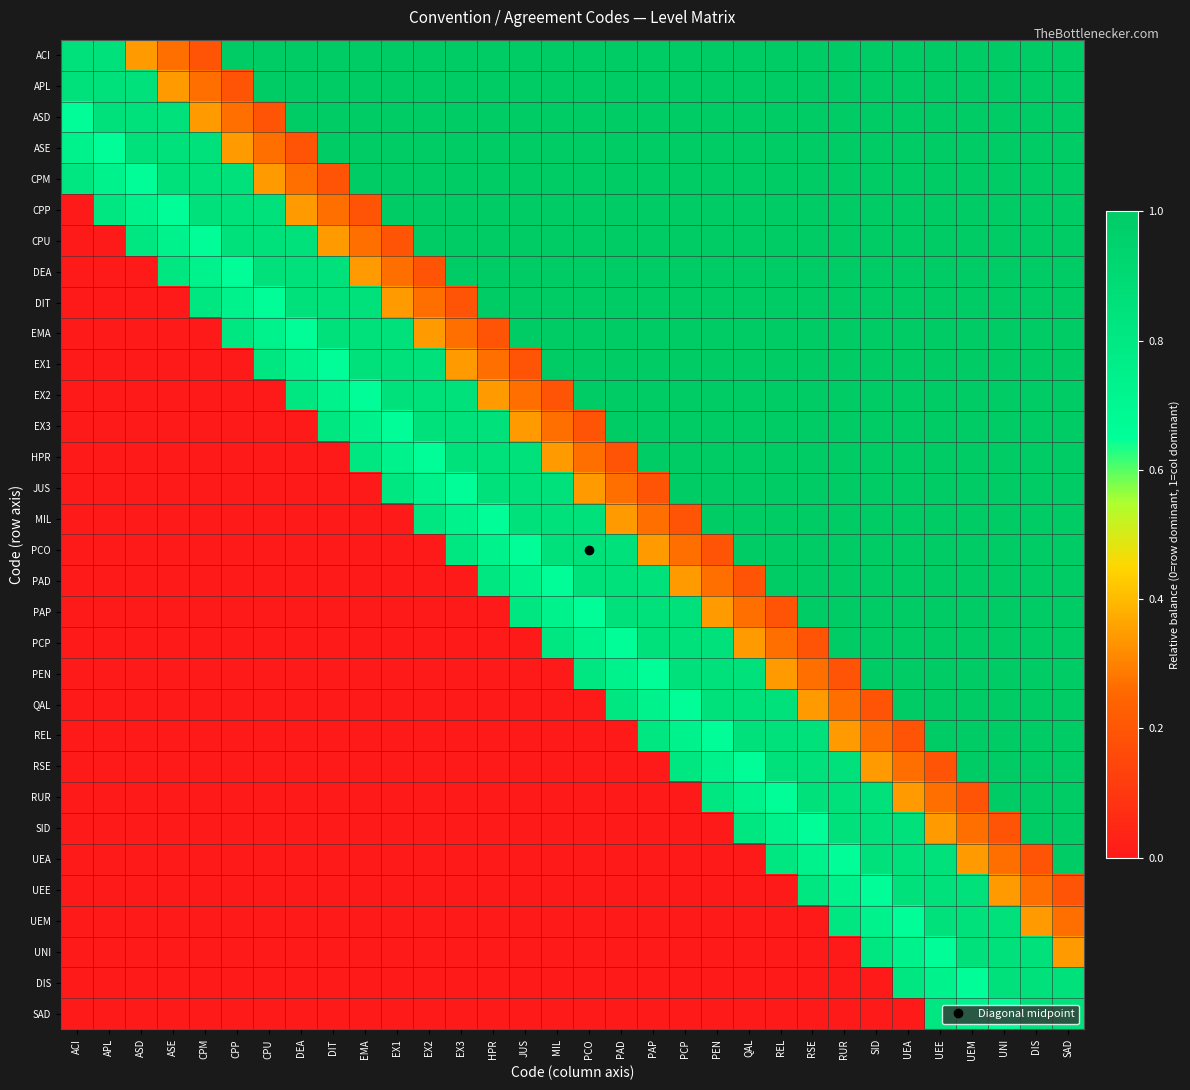

Reading right to left, extract all data points from this chart.

ACI: SAD=1.0	DIS=1.0	UNI=1.0	UEM=1.0	UEE=1.0	UEA=1.0	SID=1.0	RUR=1.0	RSE=1.0	REL=1.0	QAL=1.0	PEN=1.0	PCP=1.0	PAP=1.0	PAD=1.0	PCO=1.0	MIL=1.0	JUS=1.0	HPR=1.0	EX3=1.0	EX2=1.0	EX1=1.0	EMA=1.0	DIT=1.0	DEA=1.0	CPU=1.0	CPP=1.0	CPM=0.2	ASE=0.3	ASD=0.3	APL=0.8	ACI=0.8
APL: SAD=1.0	DIS=1.0	UNI=1.0	UEM=1.0	UEE=1.0	UEA=1.0	SID=1.0	RUR=1.0	RSE=1.0	REL=1.0	QAL=1.0	PEN=1.0	PCP=1.0	PAP=1.0	PAD=1.0	PCO=1.0	MIL=1.0	JUS=1.0	HPR=1.0	EX3=1.0	EX2=1.0	EX1=1.0	EMA=1.0	DIT=1.0	DEA=1.0	CPU=1.0	CPP=0.2	CPM=0.3	ASE=0.3	ASD=0.8	APL=0.8	ACI=0.8
ASD: SAD=1.0	DIS=1.0	UNI=1.0	UEM=1.0	UEE=1.0	UEA=1.0	SID=1.0	RUR=1.0	RSE=1.0	REL=1.0	QAL=1.0	PEN=1.0	PCP=1.0	PAP=1.0	PAD=1.0	PCO=1.0	MIL=1.0	JUS=1.0	HPR=1.0	EX3=1.0	EX2=1.0	EX1=1.0	EMA=1.0	DIT=1.0	DEA=1.0	CPU=0.2	CPP=0.3	CPM=0.3	ASE=0.8	ASD=0.8	APL=0.8	ACI=0.7
ASE: SAD=1.0	DIS=1.0	UNI=1.0	UEM=1.0	UEE=1.0	UEA=1.0	SID=1.0	RUR=1.0	RSE=1.0	REL=1.0	QAL=1.0	PEN=1.0	PCP=1.0	PAP=1.0	PAD=1.0	PCO=1.0	MIL=1.0	JUS=1.0	HPR=1.0	EX3=1.0	EX2=1.0	EX1=1.0	EMA=1.0	DIT=1.0	DEA=0.2	CPU=0.3	CPP=0.3	CPM=0.8	ASE=0.8	ASD=0.8	APL=0.7	ACI=0.7
CPM: SAD=1.0	DIS=1.0	UNI=1.0	UEM=1.0	UEE=1.0	UEA=1.0	SID=1.0	RUR=1.0	RSE=1.0	REL=1.0	QAL=1.0	PEN=1.0	PCP=1.0	PAP=1.0	PAD=1.0	PCO=1.0	MIL=1.0	JUS=1.0	HPR=1.0	EX3=1.0	EX2=1.0	EX1=1.0	EMA=1.0	DIT=0.2	DEA=0.3	CPU=0.3	CPP=0.8	CPM=0.8	ASE=0.8	ASD=0.7	APL=0.7	ACI=0.8
CPP: SAD=1.0	DIS=1.0	UNI=1.0	UEM=1.0	UEE=1.0	UEA=1.0	SID=1.0	RUR=1.0	RSE=1.0	REL=1.0	QAL=1.0	PEN=1.0	PCP=1.0	PAP=1.0	PAD=1.0	PCO=1.0	MIL=1.0	JUS=1.0	HPR=1.0	EX3=1.0	EX2=1.0	EX1=1.0	EMA=0.2	DIT=0.3	DEA=0.3	CPU=0.8	CPP=0.8	CPM=0.8	ASE=0.7	ASD=0.7	APL=0.8	ACI=0.0
CPU: SAD=1.0	DIS=1.0	UNI=1.0	UEM=1.0	UEE=1.0	UEA=1.0	SID=1.0	RUR=1.0	RSE=1.0	REL=1.0	QAL=1.0	PEN=1.0	PCP=1.0	PAP=1.0	PAD=1.0	PCO=1.0	MIL=1.0	JUS=1.0	HPR=1.0	EX3=1.0	EX2=1.0	EX1=0.2	EMA=0.3	DIT=0.3	DEA=0.8	CPU=0.8	CPP=0.8	CPM=0.7	ASE=0.7	ASD=0.8	APL=0.0	ACI=0.0
DEA: SAD=1.0	DIS=1.0	UNI=1.0	UEM=1.0	UEE=1.0	UEA=1.0	SID=1.0	RUR=1.0	RSE=1.0	REL=1.0	QAL=1.0	PEN=1.0	PCP=1.0	PAP=1.0	PAD=1.0	PCO=1.0	MIL=1.0	JUS=1.0	HPR=1.0	EX3=1.0	EX2=0.2	EX1=0.3	EMA=0.3	DIT=0.8	DEA=0.8	CPU=0.8	CPP=0.7	CPM=0.7	ASE=0.8	ASD=0.0	APL=0.0	ACI=0.0
DIT: SAD=1.0	DIS=1.0	UNI=1.0	UEM=1.0	UEE=1.0	UEA=1.0	SID=1.0	RUR=1.0	RSE=1.0	REL=1.0	QAL=1.0	PEN=1.0	PCP=1.0	PAP=1.0	PAD=1.0	PCO=1.0	MIL=1.0	JUS=1.0	HPR=1.0	EX3=0.2	EX2=0.3	EX1=0.3	EMA=0.8	DIT=0.8	DEA=0.8	CPU=0.7	CPP=0.7	CPM=0.8	ASE=0.0	ASD=0.0	APL=0.0	ACI=0.0
EMA: SAD=1.0	DIS=1.0	UNI=1.0	UEM=1.0	UEE=1.0	UEA=1.0	SID=1.0	RUR=1.0	RSE=1.0	REL=1.0	QAL=1.0	PEN=1.0	PCP=1.0	PAP=1.0	PAD=1.0	PCO=1.0	MIL=1.0	JUS=1.0	HPR=0.2	EX3=0.3	EX2=0.3	EX1=0.8	EMA=0.8	DIT=0.8	DEA=0.7	CPU=0.7	CPP=0.8	CPM=0.0	ASE=0.0	ASD=0.0	APL=0.0	ACI=0.0
EX1: SAD=1.0	DIS=1.0	UNI=1.0	UEM=1.0	UEE=1.0	UEA=1.0	SID=1.0	RUR=1.0	RSE=1.0	REL=1.0	QAL=1.0	PEN=1.0	PCP=1.0	PAP=1.0	PAD=1.0	PCO=1.0	MIL=1.0	JUS=0.2	HPR=0.3	EX3=0.3	EX2=0.8	EX1=0.8	EMA=0.8	DIT=0.7	DEA=0.7	CPU=0.8	CPP=0.0	CPM=0.0	ASE=0.0	ASD=0.0	APL=0.0	ACI=0.0
EX2: SAD=1.0	DIS=1.0	UNI=1.0	UEM=1.0	UEE=1.0	UEA=1.0	SID=1.0	RUR=1.0	RSE=1.0	REL=1.0	QAL=1.0	PEN=1.0	PCP=1.0	PAP=1.0	PAD=1.0	PCO=1.0	MIL=0.2	JUS=0.3	HPR=0.3	EX3=0.8	EX2=0.8	EX1=0.8	EMA=0.7	DIT=0.7	DEA=0.8	CPU=0.0	CPP=0.0	CPM=0.0	ASE=0.0	ASD=0.0	APL=0.0	ACI=0.0
EX3: SAD=1.0	DIS=1.0	UNI=1.0	UEM=1.0	UEE=1.0	UEA=1.0	SID=1.0	RUR=1.0	RSE=1.0	REL=1.0	QAL=1.0	PEN=1.0	PCP=1.0	PAP=1.0	PAD=1.0	PCO=0.2	MIL=0.3	JUS=0.3	HPR=0.8	EX3=0.8	EX2=0.8	EX1=0.7	EMA=0.7	DIT=0.8	DEA=0.0	CPU=0.0	CPP=0.0	CPM=0.0	ASE=0.0	ASD=0.0	APL=0.0	ACI=0.0
HPR: SAD=1.0	DIS=1.0	UNI=1.0	UEM=1.0	UEE=1.0	UEA=1.0	SID=1.0	RUR=1.0	RSE=1.0	REL=1.0	QAL=1.0	PEN=1.0	PCP=1.0	PAP=1.0	PAD=0.2	PCO=0.3	MIL=0.3	JUS=0.8	HPR=0.8	EX3=0.8	EX2=0.7	EX1=0.7	EMA=0.8	DIT=0.0	DEA=0.0	CPU=0.0	CPP=0.0	CPM=0.0	ASE=0.0	ASD=0.0	APL=0.0	ACI=0.0
JUS: SAD=1.0	DIS=1.0	UNI=1.0	UEM=1.0	UEE=1.0	UEA=1.0	SID=1.0	RUR=1.0	RSE=1.0	REL=1.0	QAL=1.0	PEN=1.0	PCP=1.0	PAP=0.2	PAD=0.3	PCO=0.3	MIL=0.8	JUS=0.8	HPR=0.8	EX3=0.7	EX2=0.7	EX1=0.8	EMA=0.0	DIT=0.0	DEA=0.0	CPU=0.0	CPP=0.0	CPM=0.0	ASE=0.0	ASD=0.0	APL=0.0	ACI=0.0
MIL: SAD=1.0	DIS=1.0	UNI=1.0	UEM=1.0	UEE=1.0	UEA=1.0	SID=1.0	RUR=1.0	RSE=1.0	REL=1.0	QAL=1.0	PEN=1.0	PCP=0.2	PAP=0.3	PAD=0.3	PCO=0.8	MIL=0.8	JUS=0.8	HPR=0.7	EX3=0.7	EX2=0.8	EX1=0.0	EMA=0.0	DIT=0.0	DEA=0.0	CPU=0.0	CPP=0.0	CPM=0.0	ASE=0.0	ASD=0.0	APL=0.0	ACI=0.0
PCO: SAD=1.0	DIS=1.0	UNI=1.0	UEM=1.0	UEE=1.0	UEA=1.0	SID=1.0	RUR=1.0	RSE=1.0	REL=1.0	QAL=1.0	PEN=0.2	PCP=0.3	PAP=0.3	PAD=0.8	PCO=0.8	MIL=0.8	JUS=0.7	HPR=0.7	EX3=0.8	EX2=0.0	EX1=0.0	EMA=0.0	DIT=0.0	DEA=0.0	CPU=0.0	CPP=0.0	CPM=0.0	ASE=0.0	ASD=0.0	APL=0.0	ACI=0.0
PAD: SAD=1.0	DIS=1.0	UNI=1.0	UEM=1.0	UEE=1.0	UEA=1.0	SID=1.0	RUR=1.0	RSE=1.0	REL=1.0	QAL=0.2	PEN=0.3	PCP=0.3	PAP=0.8	PAD=0.8	PCO=0.8	MIL=0.7	JUS=0.7	HPR=0.8	EX3=0.0	EX2=0.0	EX1=0.0	EMA=0.0	DIT=0.0	DEA=0.0	CPU=0.0	CPP=0.0	CPM=0.0	ASE=0.0	ASD=0.0	APL=0.0	ACI=0.0
PAP: SAD=1.0	DIS=1.0	UNI=1.0	UEM=1.0	UEE=1.0	UEA=1.0	SID=1.0	RUR=1.0	RSE=1.0	REL=0.2	QAL=0.3	PEN=0.3	PCP=0.8	PAP=0.8	PAD=0.8	PCO=0.7	MIL=0.7	JUS=0.8	HPR=0.0	EX3=0.0	EX2=0.0	EX1=0.0	EMA=0.0	DIT=0.0	DEA=0.0	CPU=0.0	CPP=0.0	CPM=0.0	ASE=0.0	ASD=0.0	APL=0.0	ACI=0.0
PCP: SAD=1.0	DIS=1.0	UNI=1.0	UEM=1.0	UEE=1.0	UEA=1.0	SID=1.0	RUR=1.0	RSE=0.2	REL=0.3	QAL=0.3	PEN=0.8	PCP=0.8	PAP=0.8	PAD=0.7	PCO=0.7	MIL=0.8	JUS=0.0	HPR=0.0	EX3=0.0	EX2=0.0	EX1=0.0	EMA=0.0	DIT=0.0	DEA=0.0	CPU=0.0	CPP=0.0	CPM=0.0	ASE=0.0	ASD=0.0	APL=0.0	ACI=0.0
PEN: SAD=1.0	DIS=1.0	UNI=1.0	UEM=1.0	UEE=1.0	UEA=1.0	SID=1.0	RUR=0.2	RSE=0.3	REL=0.3	QAL=0.8	PEN=0.8	PCP=0.8	PAP=0.7	PAD=0.7	PCO=0.8	MIL=0.0	JUS=0.0	HPR=0.0	EX3=0.0	EX2=0.0	EX1=0.0	EMA=0.0	DIT=0.0	DEA=0.0	CPU=0.0	CPP=0.0	CPM=0.0	ASE=0.0	ASD=0.0	APL=0.0	ACI=0.0
QAL: SAD=1.0	DIS=1.0	UNI=1.0	UEM=1.0	UEE=1.0	UEA=1.0	SID=0.2	RUR=0.3	RSE=0.3	REL=0.8	QAL=0.8	PEN=0.8	PCP=0.7	PAP=0.7	PAD=0.8	PCO=0.0	MIL=0.0	JUS=0.0	HPR=0.0	EX3=0.0	EX2=0.0	EX1=0.0	EMA=0.0	DIT=0.0	DEA=0.0	CPU=0.0	CPP=0.0	CPM=0.0	ASE=0.0	ASD=0.0	APL=0.0	ACI=0.0
REL: SAD=1.0	DIS=1.0	UNI=1.0	UEM=1.0	UEE=1.0	UEA=0.2	SID=0.3	RUR=0.3	RSE=0.8	REL=0.8	QAL=0.8	PEN=0.7	PCP=0.7	PAP=0.8	PAD=0.0	PCO=0.0	MIL=0.0	JUS=0.0	HPR=0.0	EX3=0.0	EX2=0.0	EX1=0.0	EMA=0.0	DIT=0.0	DEA=0.0	CPU=0.0	CPP=0.0	CPM=0.0	ASE=0.0	ASD=0.0	APL=0.0	ACI=0.0
RSE: SAD=1.0	DIS=1.0	UNI=1.0	UEM=1.0	UEE=0.2	UEA=0.3	SID=0.3	RUR=0.8	RSE=0.8	REL=0.8	QAL=0.7	PEN=0.7	PCP=0.8	PAP=0.0	PAD=0.0	PCO=0.0	MIL=0.0	JUS=0.0	HPR=0.0	EX3=0.0	EX2=0.0	EX1=0.0	EMA=0.0	DIT=0.0	DEA=0.0	CPU=0.0	CPP=0.0	CPM=0.0	ASE=0.0	ASD=0.0	APL=0.0	ACI=0.0
RUR: SAD=1.0	DIS=1.0	UNI=1.0	UEM=0.2	UEE=0.3	UEA=0.3	SID=0.8	RUR=0.8	RSE=0.8	REL=0.7	QAL=0.7	PEN=0.8	PCP=0.0	PAP=0.0	PAD=0.0	PCO=0.0	MIL=0.0	JUS=0.0	HPR=0.0	EX3=0.0	EX2=0.0	EX1=0.0	EMA=0.0	DIT=0.0	DEA=0.0	CPU=0.0	CPP=0.0	CPM=0.0	ASE=0.0	ASD=0.0	APL=0.0	ACI=0.0
SID: SAD=1.0	DIS=1.0	UNI=0.2	UEM=0.3	UEE=0.3	UEA=0.8	SID=0.8	RUR=0.8	RSE=0.7	REL=0.7	QAL=0.8	PEN=0.0	PCP=0.0	PAP=0.0	PAD=0.0	PCO=0.0	MIL=0.0	JUS=0.0	HPR=0.0	EX3=0.0	EX2=0.0	EX1=0.0	EMA=0.0	DIT=0.0	DEA=0.0	CPU=0.0	CPP=0.0	CPM=0.0	ASE=0.0	ASD=0.0	APL=0.0	ACI=0.0
UEA: SAD=1.0	DIS=0.2	UNI=0.3	UEM=0.3	UEE=0.8	UEA=0.8	SID=0.8	RUR=0.7	RSE=0.7	REL=0.8	QAL=0.0	PEN=0.0	PCP=0.0	PAP=0.0	PAD=0.0	PCO=0.0	MIL=0.0	JUS=0.0	HPR=0.0	EX3=0.0	EX2=0.0	EX1=0.0	EMA=0.0	DIT=0.0	DEA=0.0	CPU=0.0	CPP=0.0	CPM=0.0	ASE=0.0	ASD=0.0	APL=0.0	ACI=0.0
UEE: SAD=0.2	DIS=0.3	UNI=0.3	UEM=0.8	UEE=0.8	UEA=0.8	SID=0.7	RUR=0.7	RSE=0.8	REL=0.0	QAL=0.0	PEN=0.0	PCP=0.0	PAP=0.0	PAD=0.0	PCO=0.0	MIL=0.0	JUS=0.0	HPR=0.0	EX3=0.0	EX2=0.0	EX1=0.0	EMA=0.0	DIT=0.0	DEA=0.0	CPU=0.0	CPP=0.0	CPM=0.0	ASE=0.0	ASD=0.0	APL=0.0	ACI=0.0
UEM: SAD=0.3	DIS=0.3	UNI=0.8	UEM=0.8	UEE=0.8	UEA=0.7	SID=0.7	RUR=0.8	RSE=0.0	REL=0.0	QAL=0.0	PEN=0.0	PCP=0.0	PAP=0.0	PAD=0.0	PCO=0.0	MIL=0.0	JUS=0.0	HPR=0.0	EX3=0.0	EX2=0.0	EX1=0.0	EMA=0.0	DIT=0.0	DEA=0.0	CPU=0.0	CPP=0.0	CPM=0.0	ASE=0.0	ASD=0.0	APL=0.0	ACI=0.0
UNI: SAD=0.3	DIS=0.8	UNI=0.8	UEM=0.8	UEE=0.7	UEA=0.7	SID=0.8	RUR=0.0	RSE=0.0	REL=0.0	QAL=0.0	PEN=0.0	PCP=0.0	PAP=0.0	PAD=0.0	PCO=0.0	MIL=0.0	JUS=0.0	HPR=0.0	EX3=0.0	EX2=0.0	EX1=0.0	EMA=0.0	DIT=0.0	DEA=0.0	CPU=0.0	CPP=0.0	CPM=0.0	ASE=0.0	ASD=0.0	APL=0.0	ACI=0.0
DIS: SAD=0.8	DIS=0.8	UNI=0.8	UEM=0.7	UEE=0.7	UEA=0.8	SID=0.0	RUR=0.0	RSE=0.0	REL=0.0	QAL=0.0	PEN=0.0	PCP=0.0	PAP=0.0	PAD=0.0	PCO=0.0	MIL=0.0	JUS=0.0	HPR=0.0	EX3=0.0	EX2=0.0	EX1=0.0	EMA=0.0	DIT=0.0	DEA=0.0	CPU=0.0	CPP=0.0	CPM=0.0	ASE=0.0	ASD=0.0	APL=0.0	ACI=0.0
SAD: SAD=0.8	DIS=0.8	UNI=0.7	UEM=0.7	UEE=0.8	UEA=0.0	SID=0.0	RUR=0.0	RSE=0.0	REL=0.0	QAL=0.0	PEN=0.0	PCP=0.0	PAP=0.0	PAD=0.0	PCO=0.0	MIL=0.0	JUS=0.0	HPR=0.0	EX3=0.0	EX2=0.0	EX1=0.0	EMA=0.0	DIT=0.0	DEA=0.0	CPU=0.0	CPP=0.0	CPM=0.0	ASE=0.0	ASD=0.0	APL=0.0	ACI=0.0